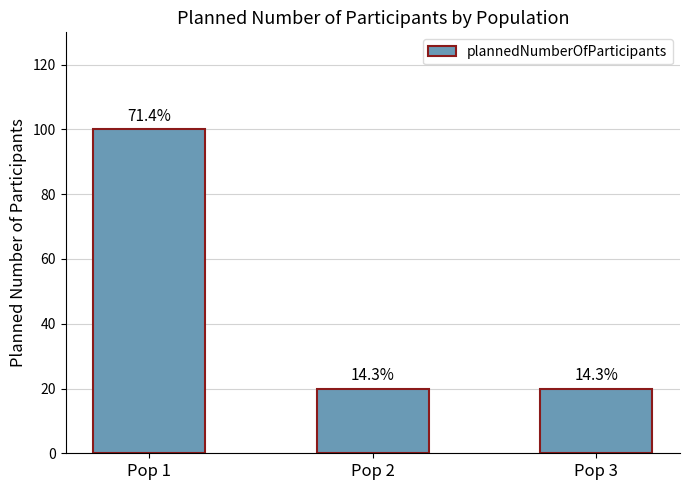

Reading left to right, what are all the values shown in this chart?

100	20	20